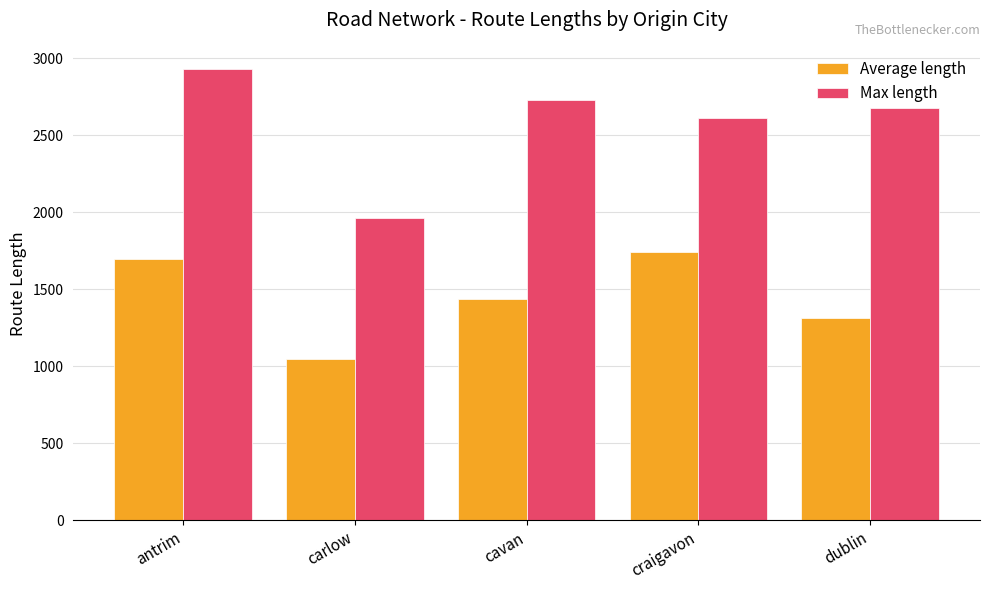

At which category is the sum across all series the highest?

antrim